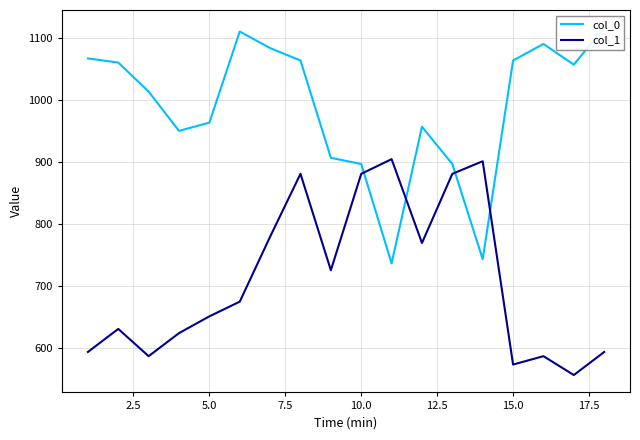

What is the maximum value for col_1?

904.5